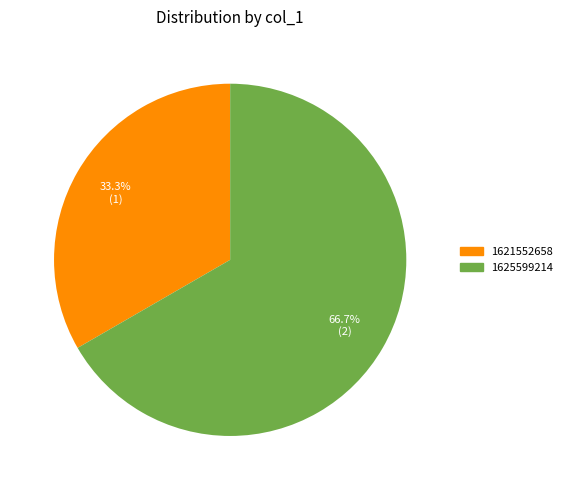

Is there any slice that represents more than half of the pie?

Yes